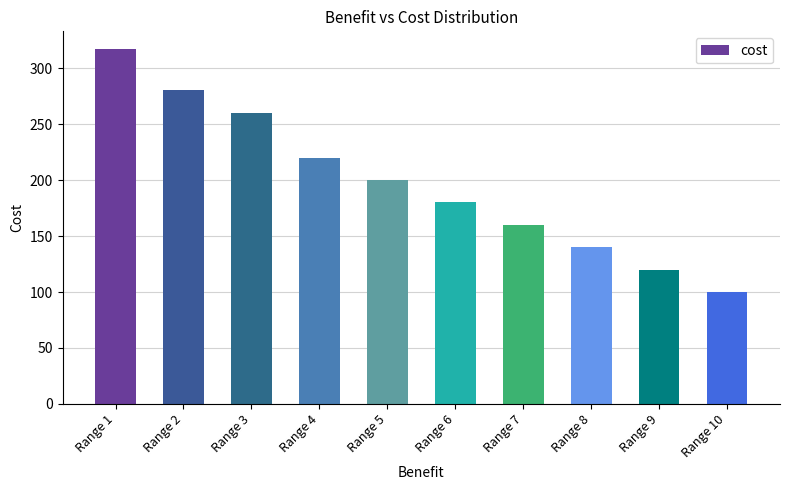

List the labels in order of value, smallest first.

Range 10, Range 9, Range 8, Range 7, Range 6, Range 5, Range 4, Range 3, Range 2, Range 1